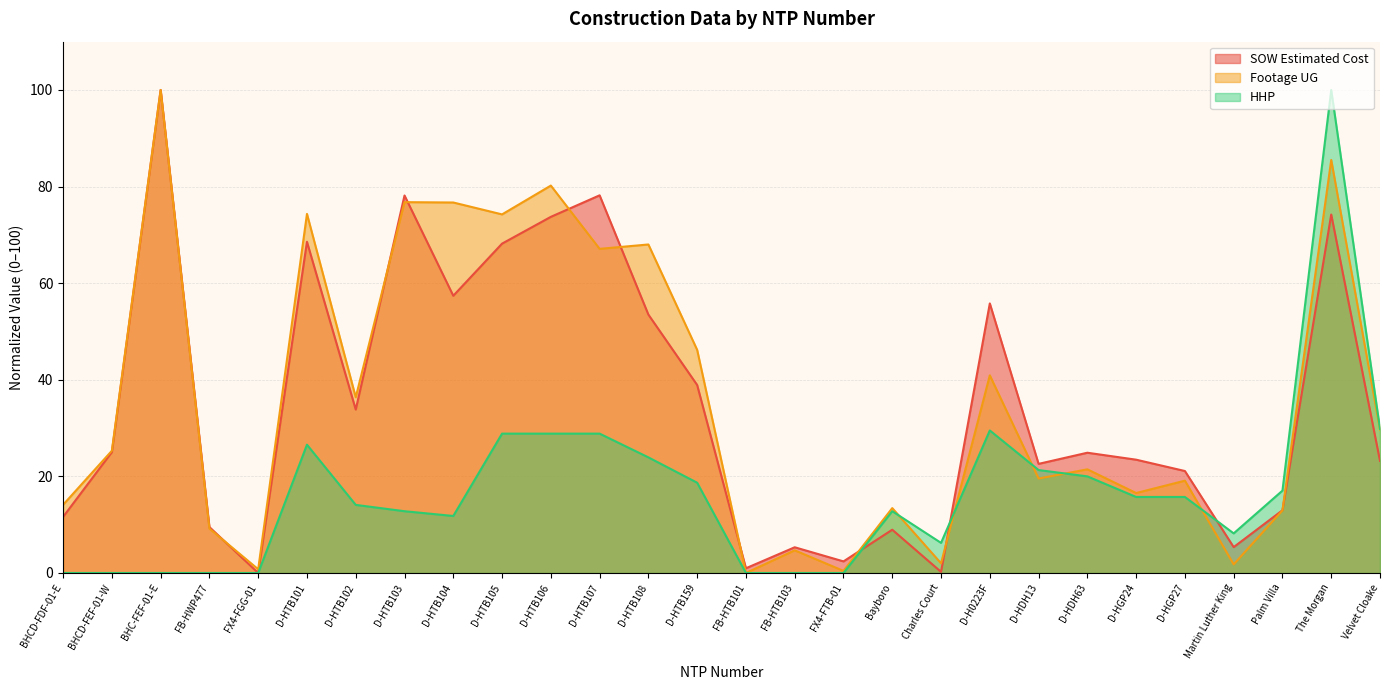

What are all the series names shown in the legend?

SOW Estimated Cost, Footage UG, HHP